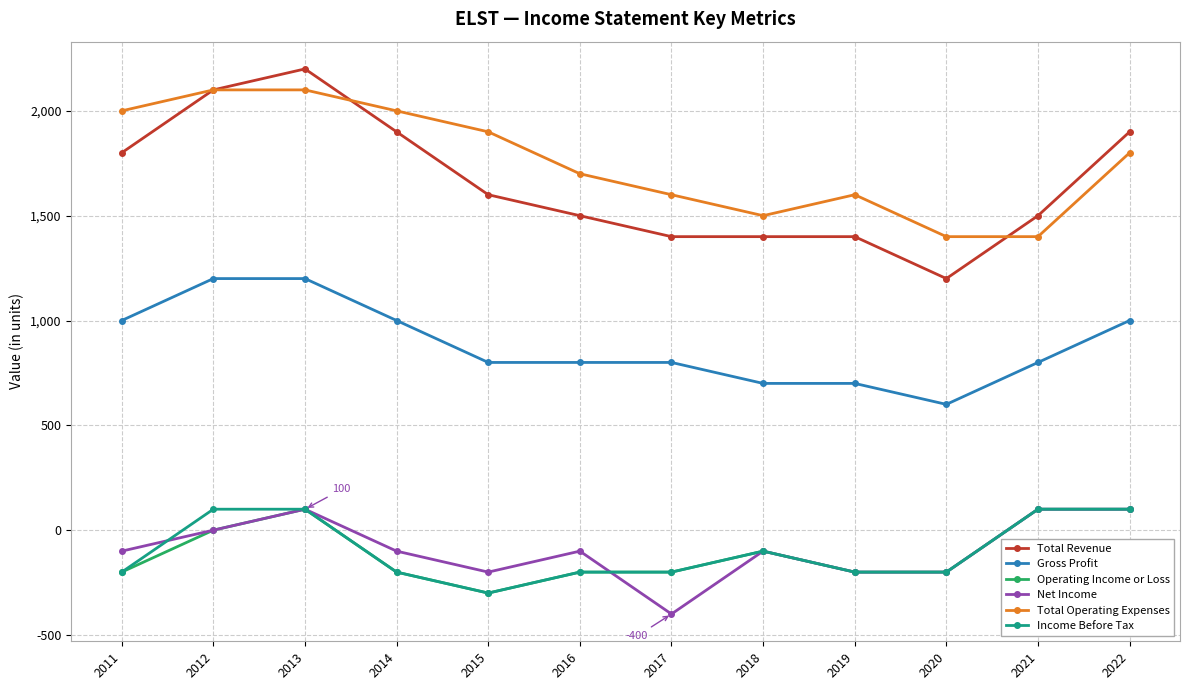

What is the lowest value of the Operating Income or Loss series?

-300